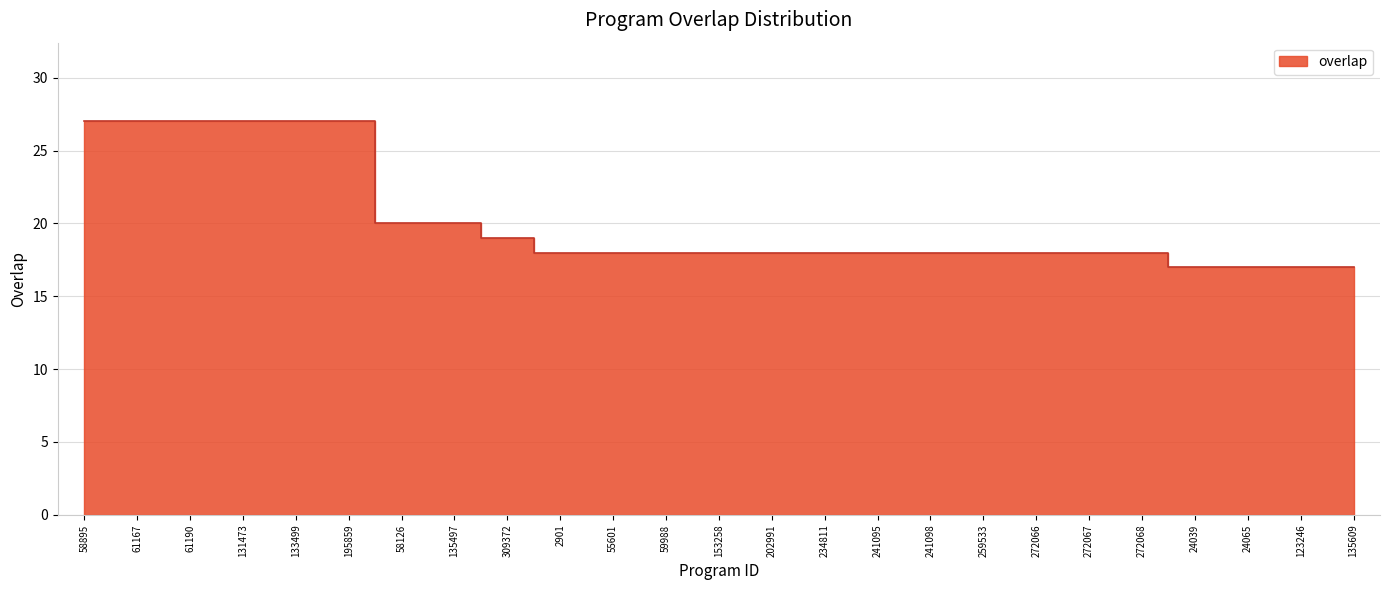

Is it true that the value at 241098 is 7?

False